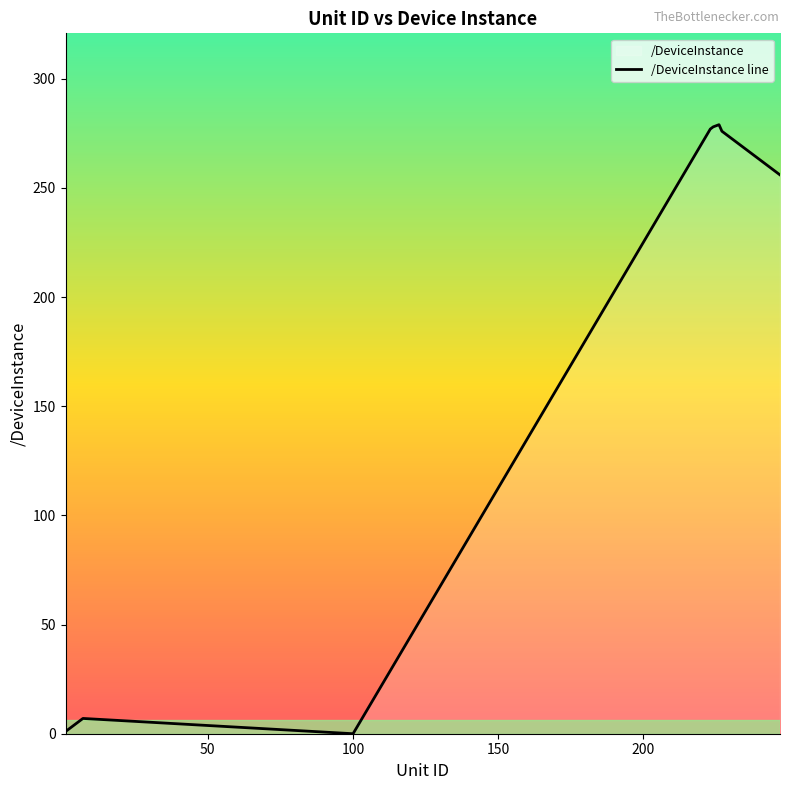

What is the difference between the maximum and minimum values?

279